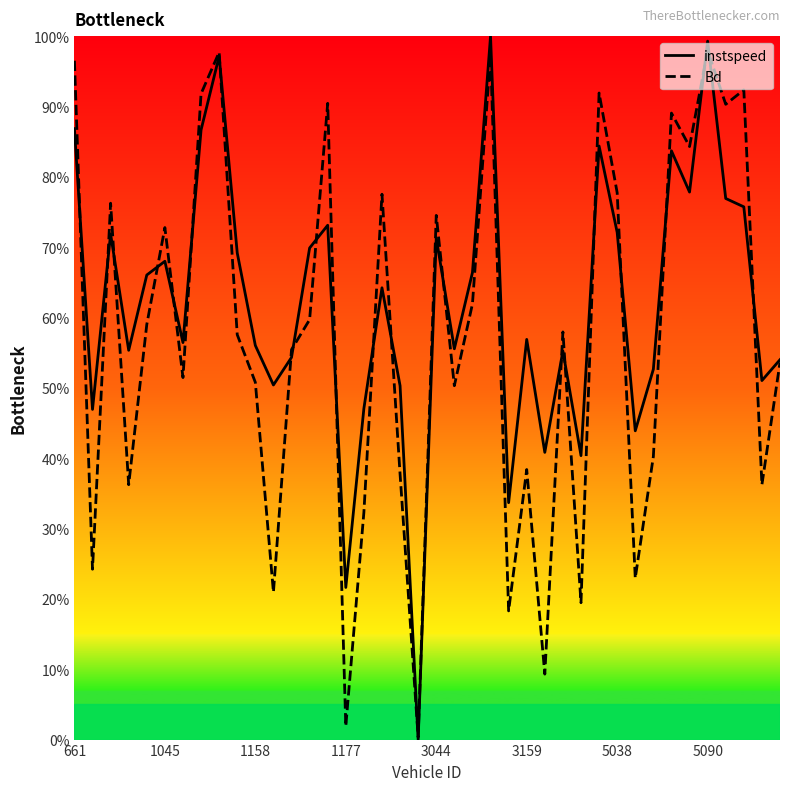

Which series ends up on top after the final intersection of instspeed and Bd?

instspeed